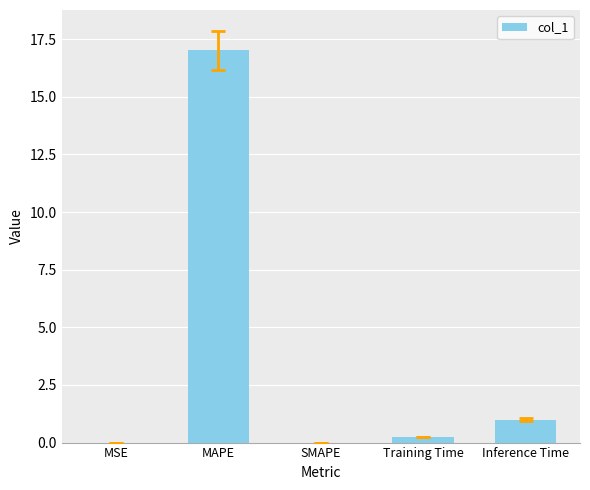

What is the sum of all values?

18.3